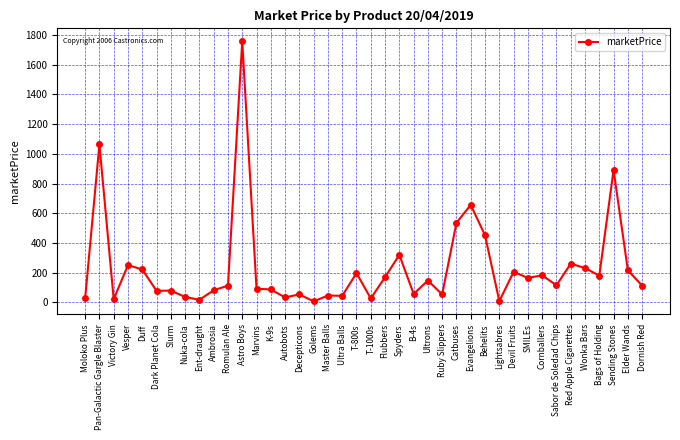

The value at Master Balls is 46.8. True or false?

True